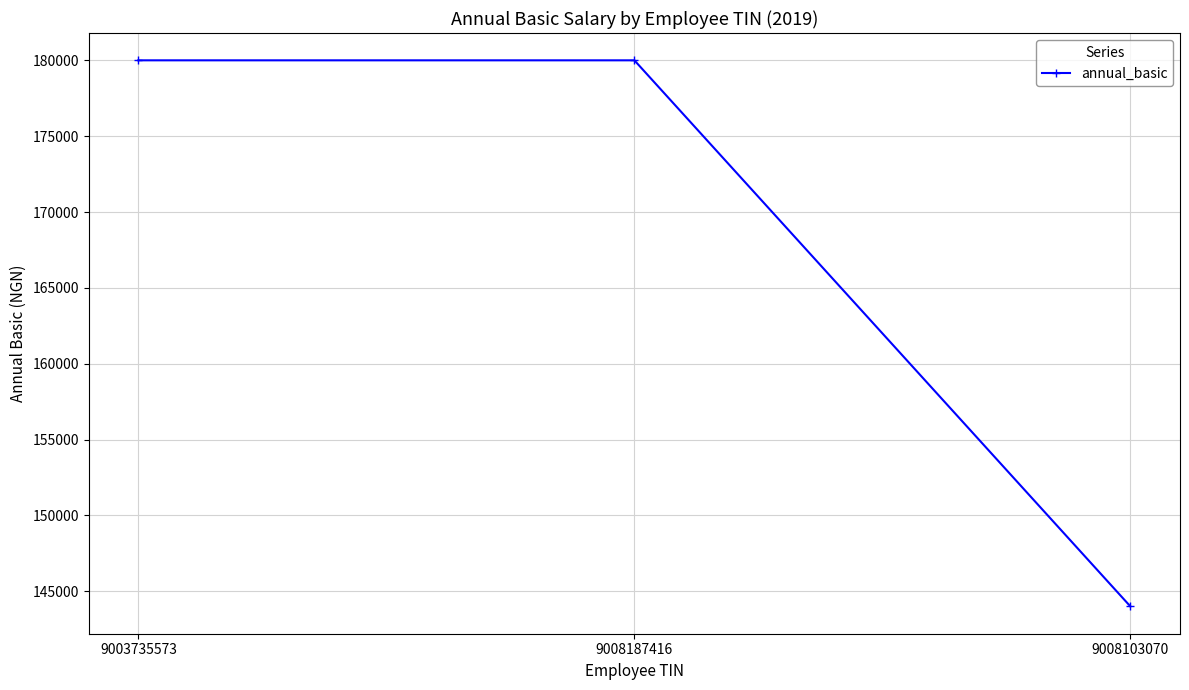

Between 9008103070 and 9003735573, which is larger?

9003735573